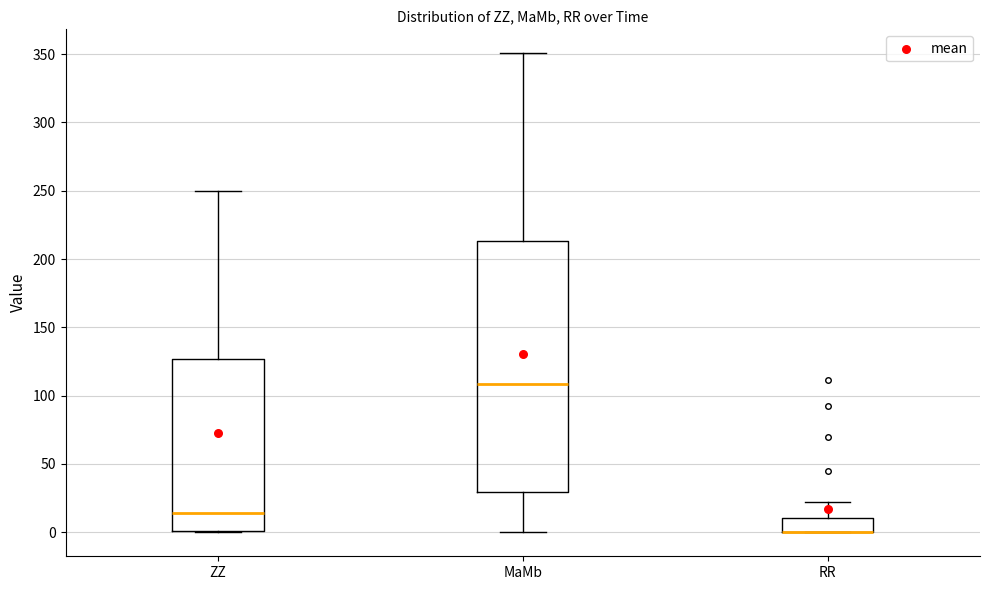

Where is the upper edge of the box for ZZ on the y-axis? The values are not printed on the chart, so give them approximately, as read against the axis.

125